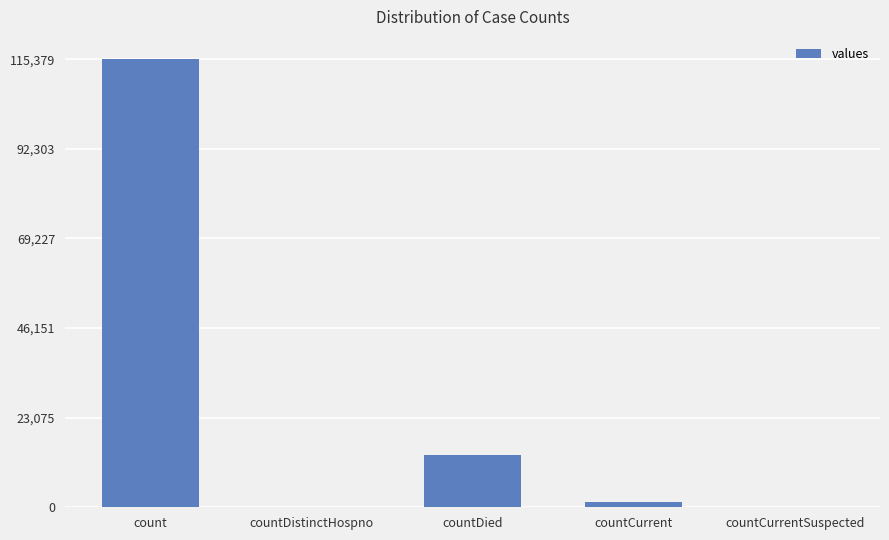

What is the change in value from countDistinctHospno to countCurrent?

+1383